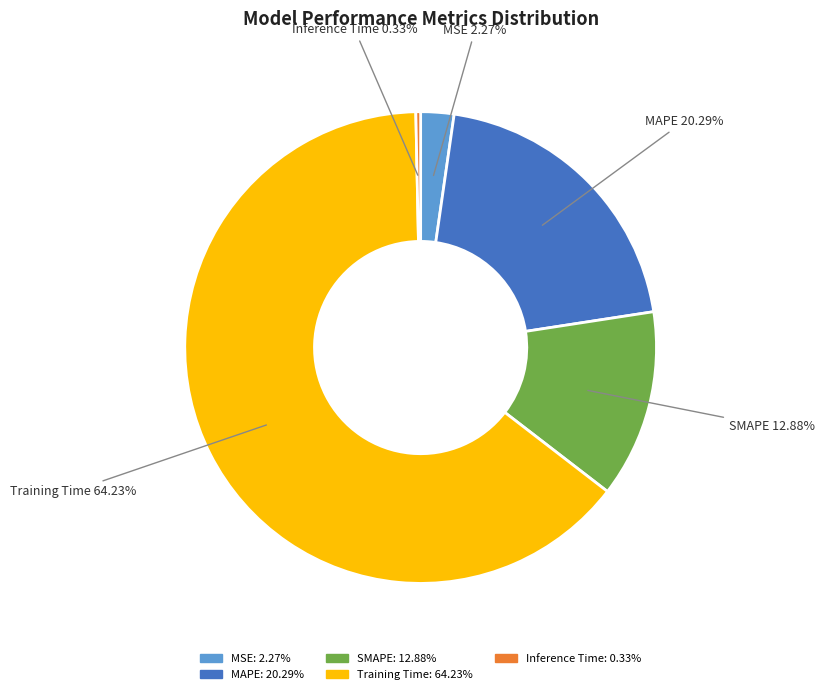

To the nearest percent, what percentage of the pie is SMAPE?

13%